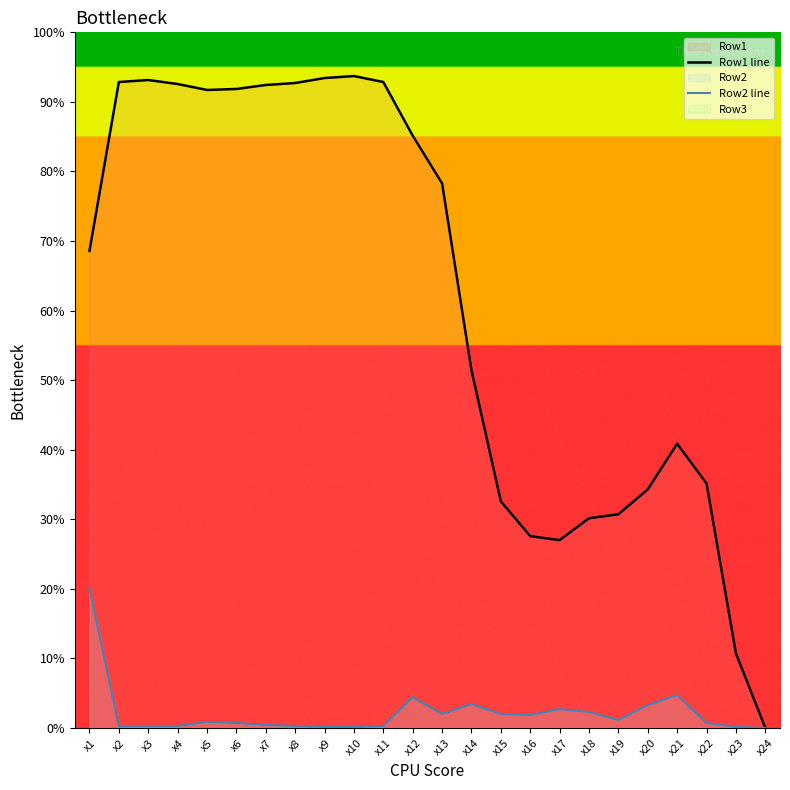

The Row1 line series shows 128 at x20. True or false?

False